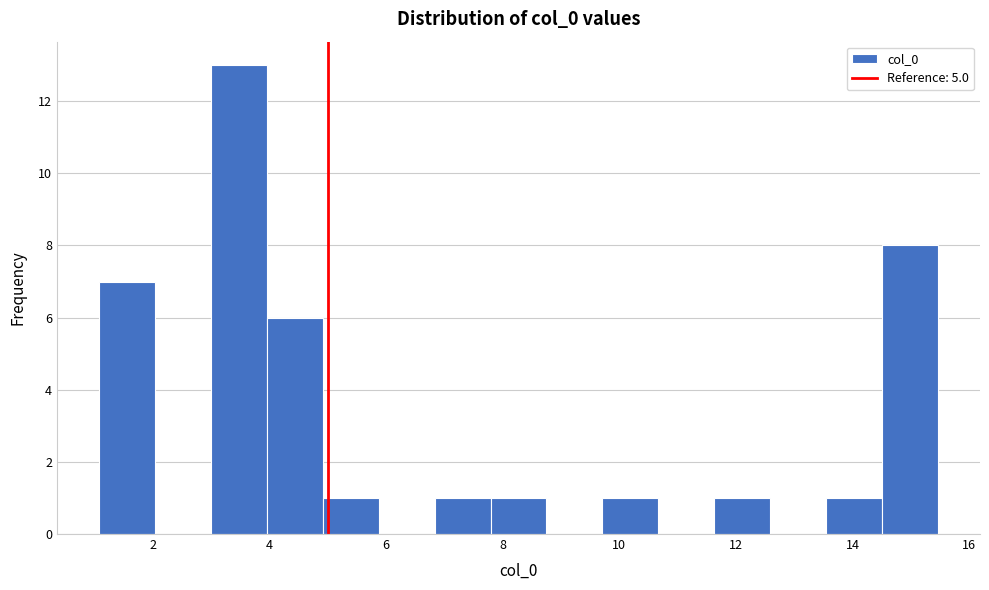

Reading left to right, list every bar in this chart as the range it spans on the x-axis followed by its height. Neither the bar edges nor the heights are printed on the chart, so give them approximately, as read against the axes.

1.0 to 2.0: 7
2.0 to 3.0: 0
3.0 to 4.0: 13
4.0 to 5.0: 6
5.0 to 5.8: 1
5.8 to 6.8: 0
6.8 to 7.8: 1
7.8 to 8.8: 1
8.8 to 9.8: 0
9.8 to 10.6: 1
10.6 to 11.6: 0
11.6 to 12.6: 1
12.6 to 13.6: 0
13.6 to 14.6: 1
14.6 to 15.4: 8